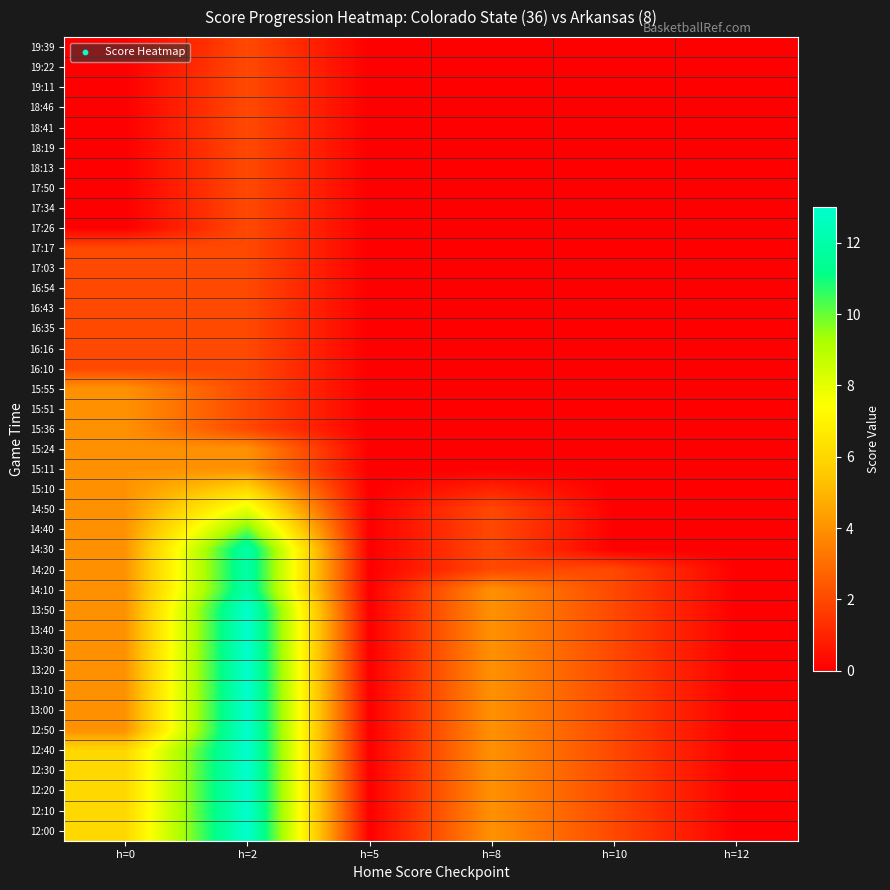

Reading left to right, list all the values displayed in this chart.

19:39: h=0=0	h=2=2	h=5=0	h=8=0	h=10=0	h=12=0
19:22: h=0=0	h=2=2	h=5=0	h=8=0	h=10=0	h=12=0
19:11: h=0=0	h=2=2	h=5=0	h=8=0	h=10=0	h=12=0
18:46: h=0=0	h=2=2	h=5=0	h=8=0	h=10=0	h=12=0
18:41: h=0=0	h=2=2	h=5=0	h=8=0	h=10=0	h=12=0
18:19: h=0=0	h=2=2	h=5=0	h=8=0	h=10=0	h=12=0
18:13: h=0=0	h=2=2	h=5=0	h=8=0	h=10=0	h=12=0
17:50: h=0=0	h=2=2	h=5=0	h=8=0	h=10=0	h=12=0
17:34: h=0=0	h=2=2	h=5=0	h=8=0	h=10=0	h=12=0
17:26: h=0=0	h=2=2	h=5=0	h=8=0	h=10=0	h=12=0
17:17: h=0=2	h=2=2	h=5=0	h=8=0	h=10=0	h=12=0
17:03: h=0=2	h=2=2	h=5=0	h=8=0	h=10=0	h=12=0
16:54: h=0=2	h=2=2	h=5=0	h=8=0	h=10=0	h=12=0
16:43: h=0=2	h=2=2	h=5=0	h=8=0	h=10=0	h=12=0
16:35: h=0=2	h=2=2	h=5=0	h=8=0	h=10=0	h=12=0
16:16: h=0=2	h=2=2	h=5=0	h=8=0	h=10=0	h=12=0
16:10: h=0=2	h=2=2	h=5=0	h=8=0	h=10=0	h=12=0
15:55: h=0=4	h=2=2	h=5=0	h=8=0	h=10=0	h=12=0
15:51: h=0=4	h=2=2	h=5=0	h=8=0	h=10=0	h=12=0
15:36: h=0=4	h=2=2	h=5=0	h=8=0	h=10=0	h=12=0
15:24: h=0=4	h=2=4	h=5=0	h=8=0	h=10=0	h=12=0
15:11: h=0=4	h=2=4	h=5=0	h=8=0	h=10=0	h=12=0
15:10: h=0=4	h=2=6	h=5=0	h=8=1	h=10=0	h=12=0
14:50: h=0=4	h=2=8	h=5=0	h=8=2	h=10=0	h=12=0
14:40: h=0=4	h=2=10	h=5=0	h=8=2	h=10=0	h=12=0
14:30: h=0=4	h=2=12	h=5=0	h=8=2	h=10=0	h=12=0
14:20: h=0=4	h=2=12	h=5=0	h=8=2	h=10=2	h=12=0
14:10: h=0=4	h=2=12	h=5=0	h=8=4	h=10=2	h=12=0
13:50: h=0=4	h=2=13	h=5=0	h=8=4	h=10=2	h=12=0
13:40: h=0=4	h=2=13	h=5=0	h=8=4	h=10=2	h=12=0
13:30: h=0=4	h=2=13	h=5=0	h=8=4	h=10=2	h=12=0
13:20: h=0=4	h=2=13	h=5=0	h=8=4	h=10=2	h=12=0
13:10: h=0=4	h=2=13	h=5=0	h=8=4	h=10=2	h=12=0
13:00: h=0=4	h=2=13	h=5=0	h=8=4	h=10=2	h=12=0
12:50: h=0=4	h=2=13	h=5=0	h=8=4	h=10=2	h=12=0
12:40: h=0=6	h=2=13	h=5=0	h=8=4	h=10=2	h=12=0
12:30: h=0=6	h=2=13	h=5=0	h=8=4	h=10=2	h=12=0
12:20: h=0=6	h=2=13	h=5=0	h=8=4	h=10=2	h=12=0
12:10: h=0=6	h=2=13	h=5=0	h=8=4	h=10=2	h=12=0
12:00: h=0=6	h=2=13	h=5=0	h=8=4	h=10=2	h=12=0